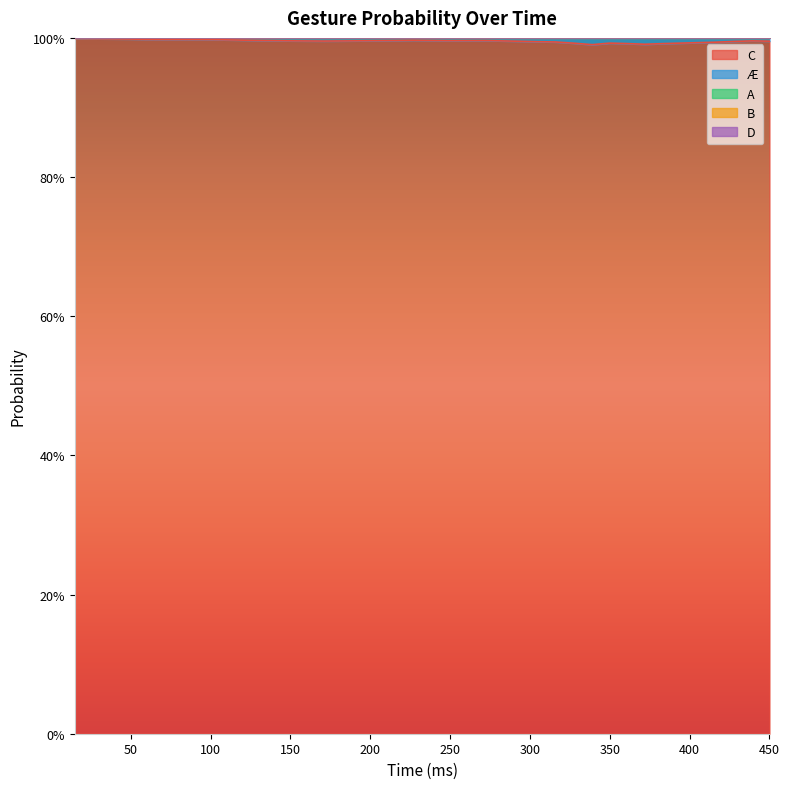

How many lines are shown in the chart?

5